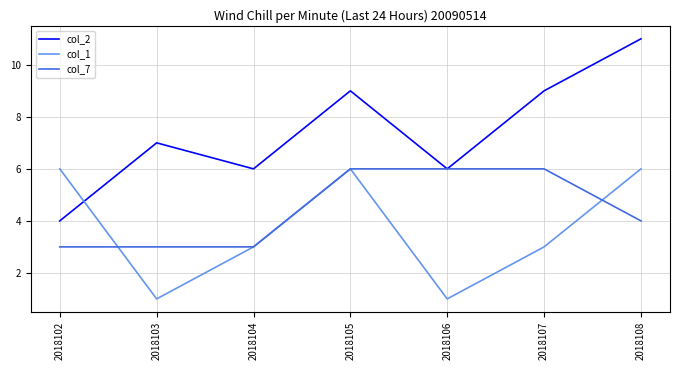

Rank the series by their average value, from lowest to highest.

col_1, col_7, col_2